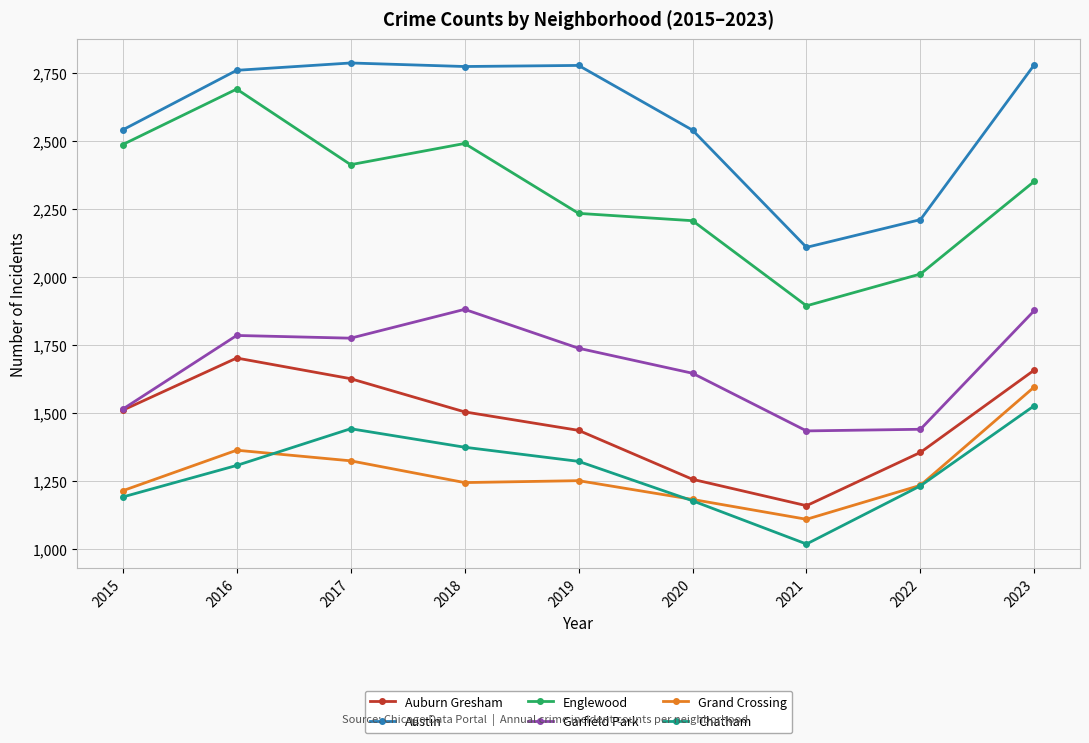

Is the value of Englewood at 2023 greater than the value of Grand Crossing at 2016?

Yes